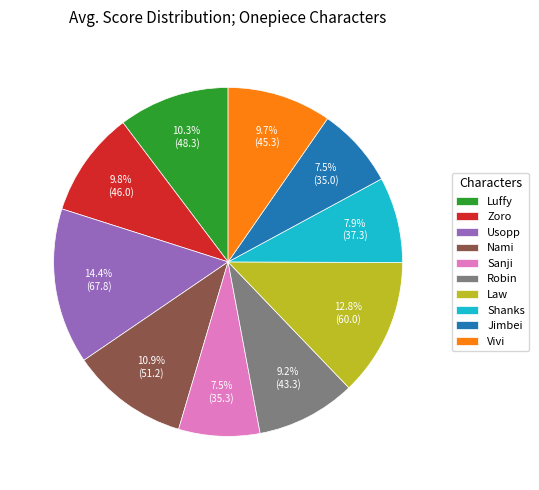

To the nearest percent, what is the average slice percentage?

10%